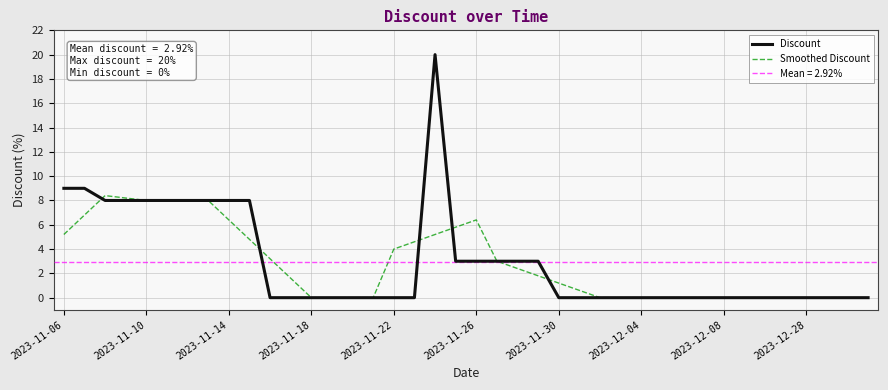

What is the highest value of the Smoothed Discount series?

8.4